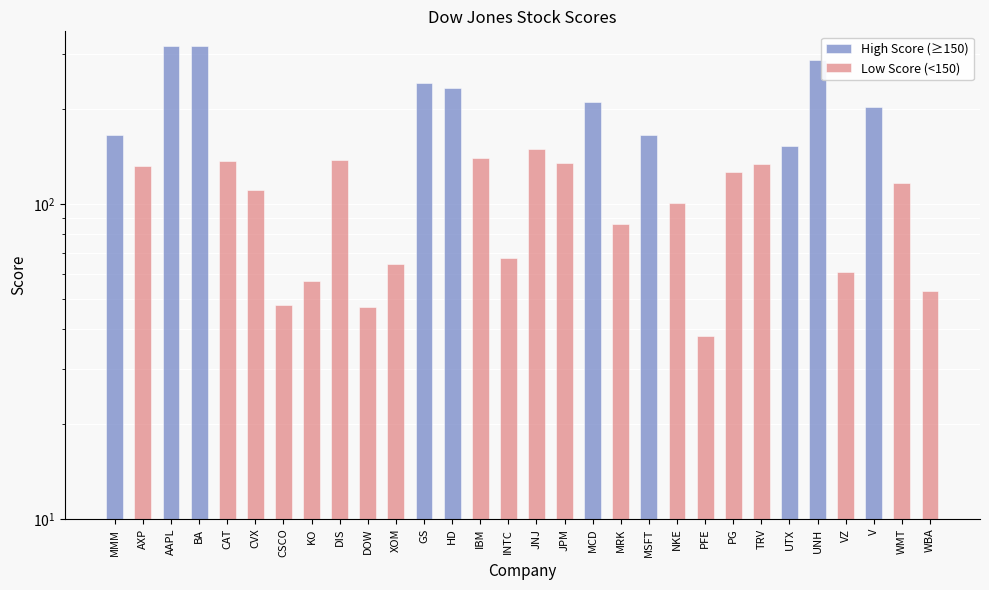

How many distinct data groups are displayed?

2